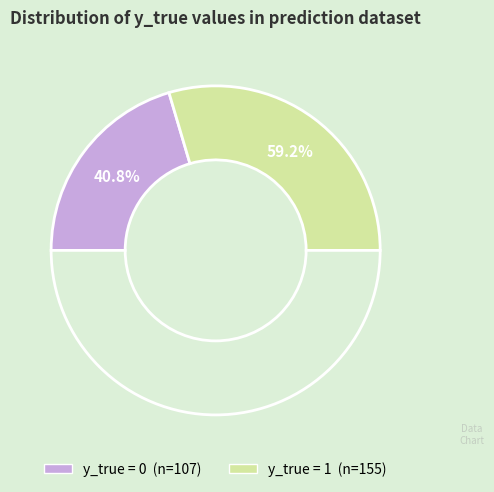

What is the largest slice in the pie chart?

y_true = 1